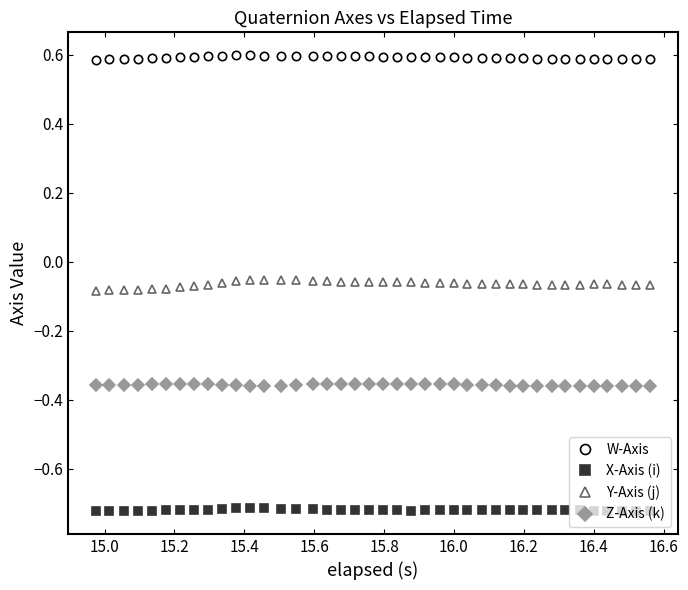

How many lines are shown in the chart?

4